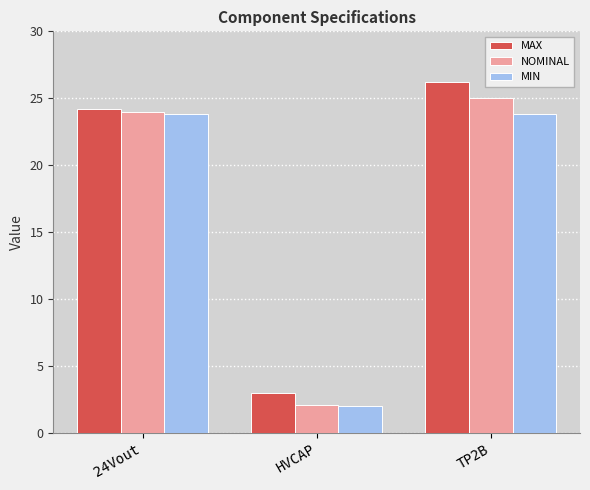

Is it true that MAX equals 4.4 at HVCAP?

False